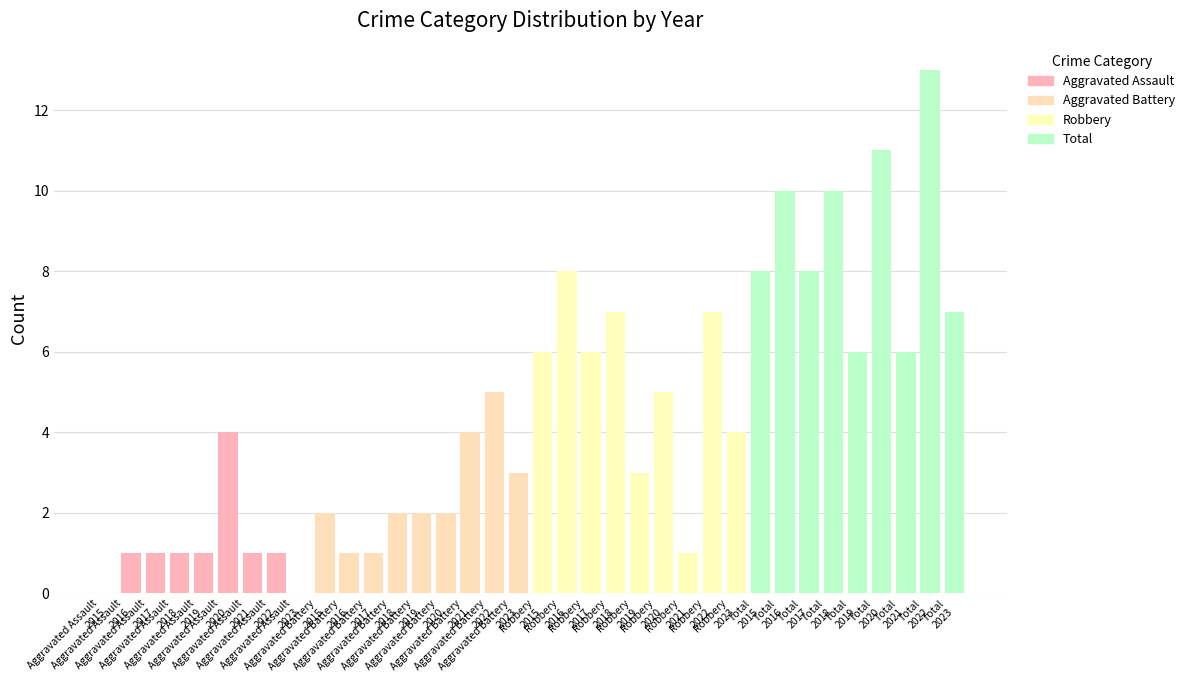

What is the maximum value shown in the chart?

13